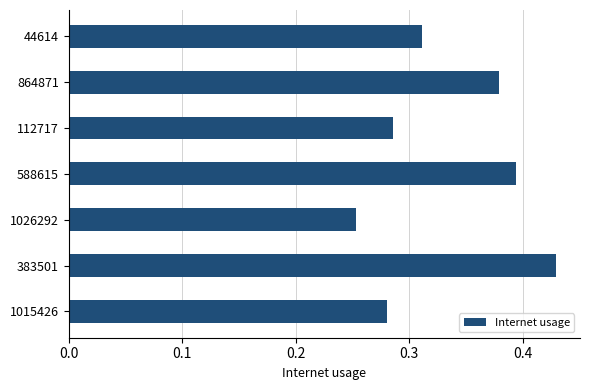

How many bars are there in total?

7